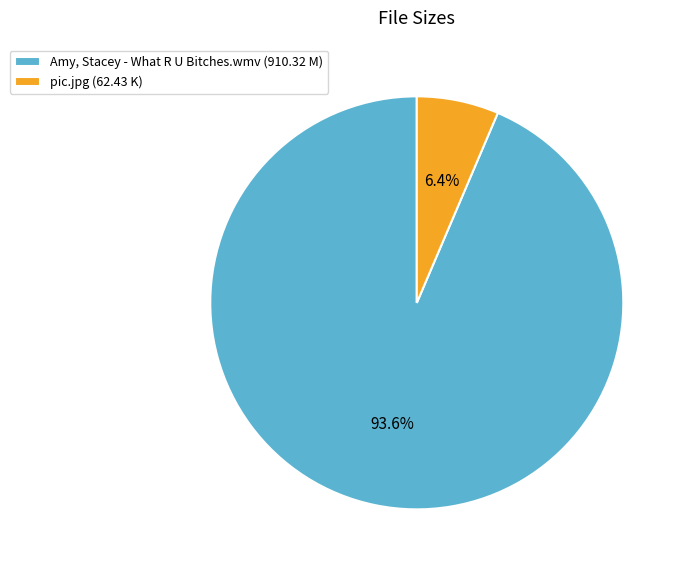

Approximately how many times larger is the value at pic.jpg compared to Amy, Stacey - What R U Bitches.wmv?

0.1